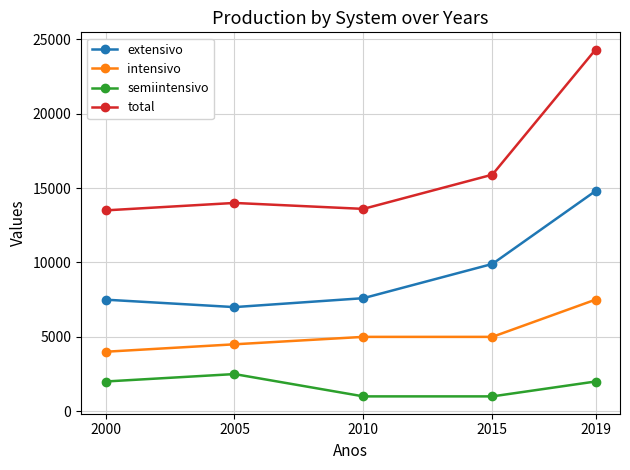

At which category does total reach its first local peak?

2005